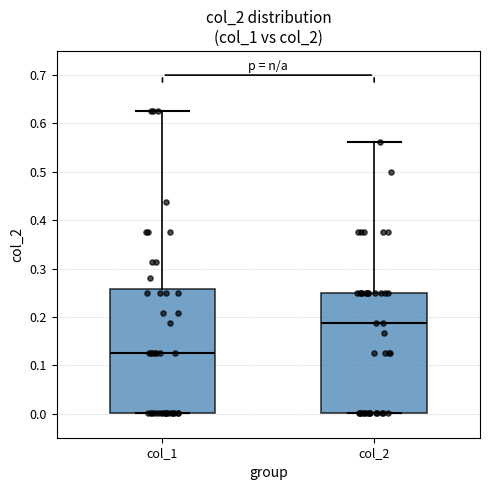

Where does the upper whisker of the box for col_1 end on the y-axis? The values are not printed on the chart, so give them approximately, as read against the axis.

0.63